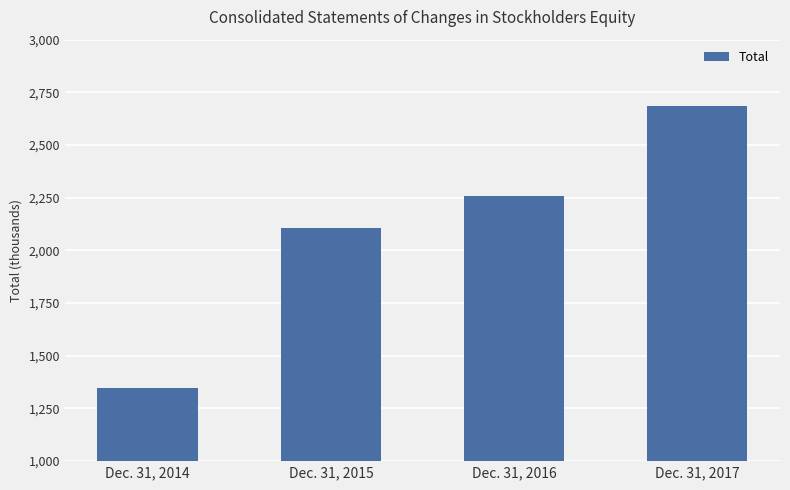

Which category has the highest value across all series?

Dec. 31, 2017